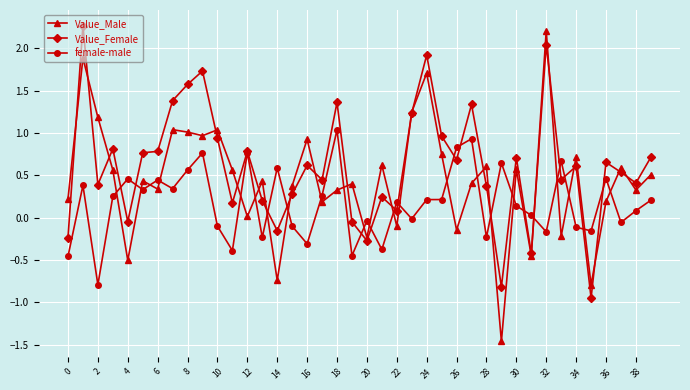

How many lines are shown in the chart?

3